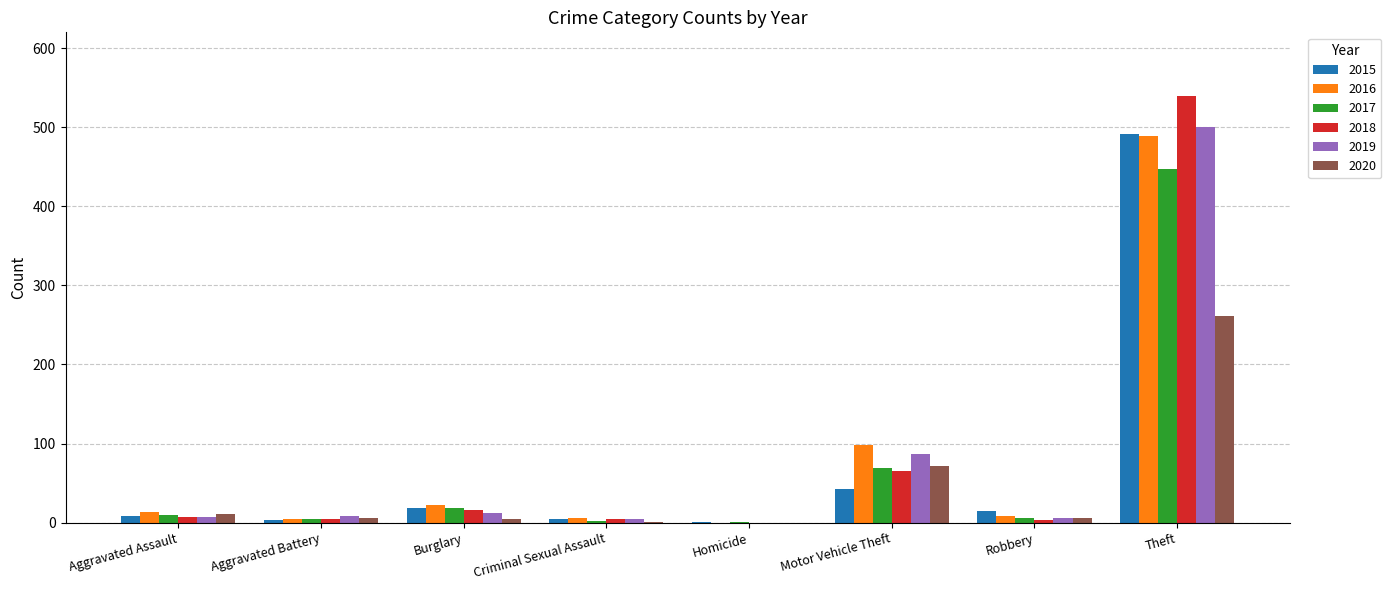

Which label corresponds to the largest value in the chart?

Theft